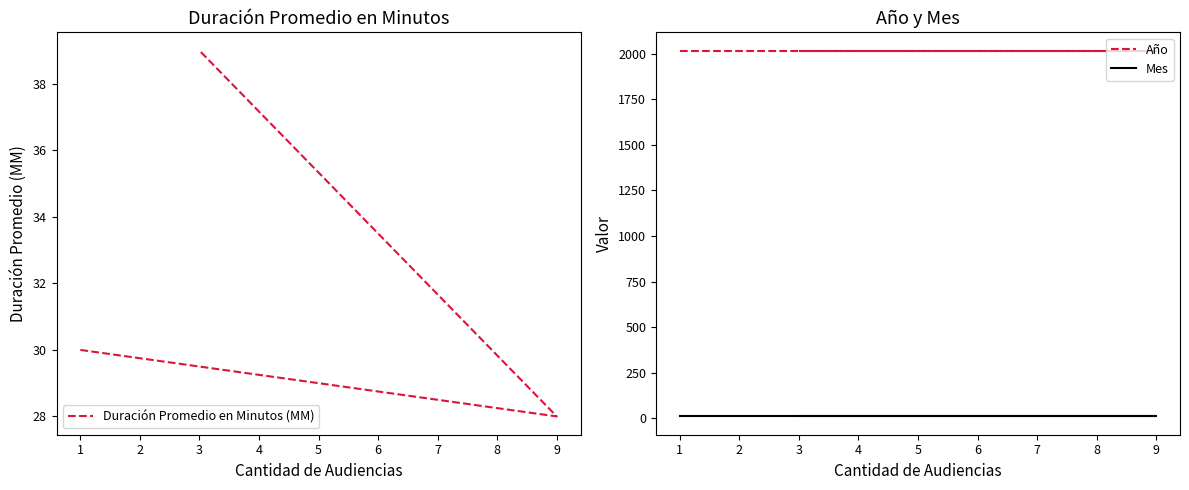

Is the value of Duración Promedio en Minutos (MM) at 0 greater than the value of Mes at 2?

Yes